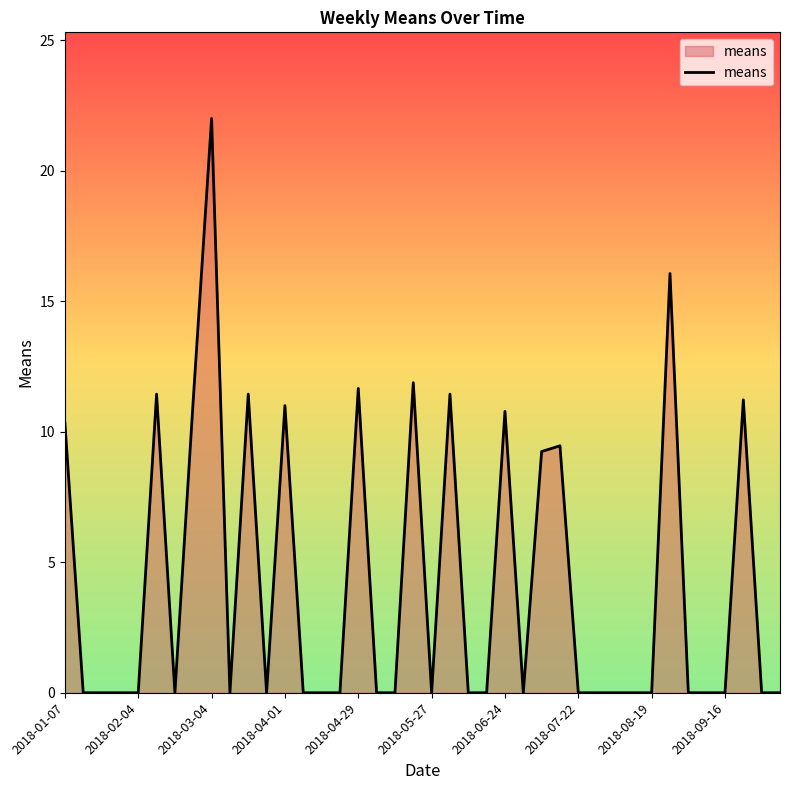

Does the chart display data point markers on the line(s)?

No